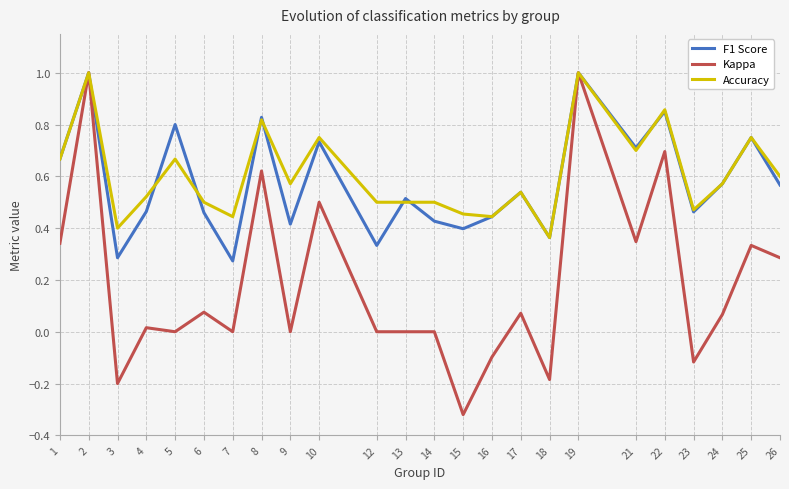

Between 22 and 23, which series saw the biggest shift?

Kappa